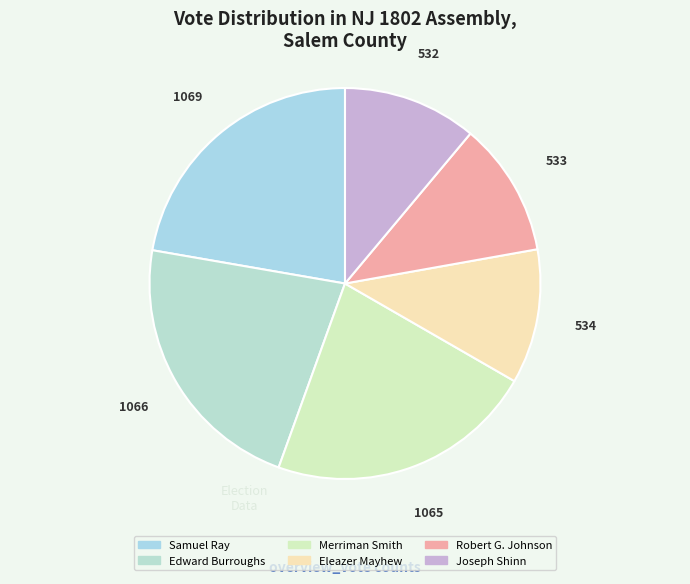

How many segments does this pie chart have?

6